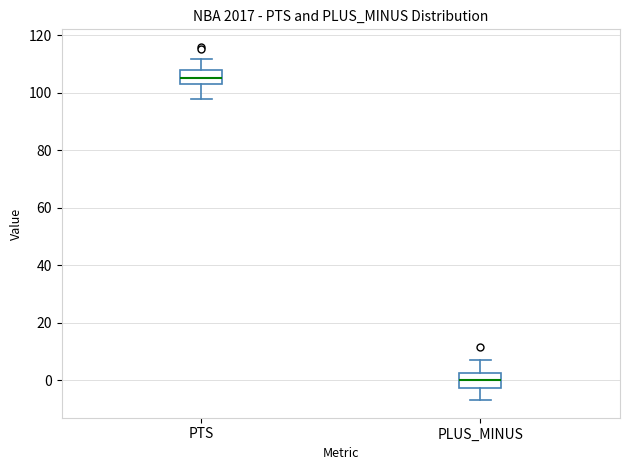

Reading left to right, transcribe this box plot: for each box, give where its median line is, the range the box spans, and where its two whiskers end, as read against the y-axis. The values are not printed on the chart, so give them approximately, as read against the axis.

PTS: median 106, box 102 to 108, whiskers 98 to 112
PLUS_MINUS: median 0, box -2 to 2, whiskers -6 to 8